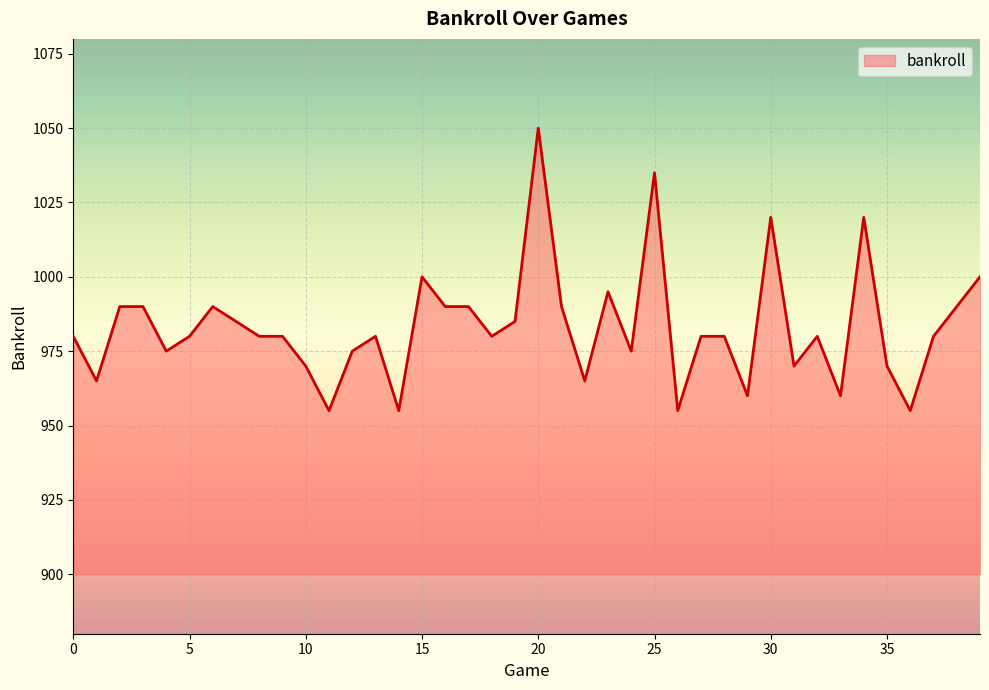

What is the greatest value displayed?

1050